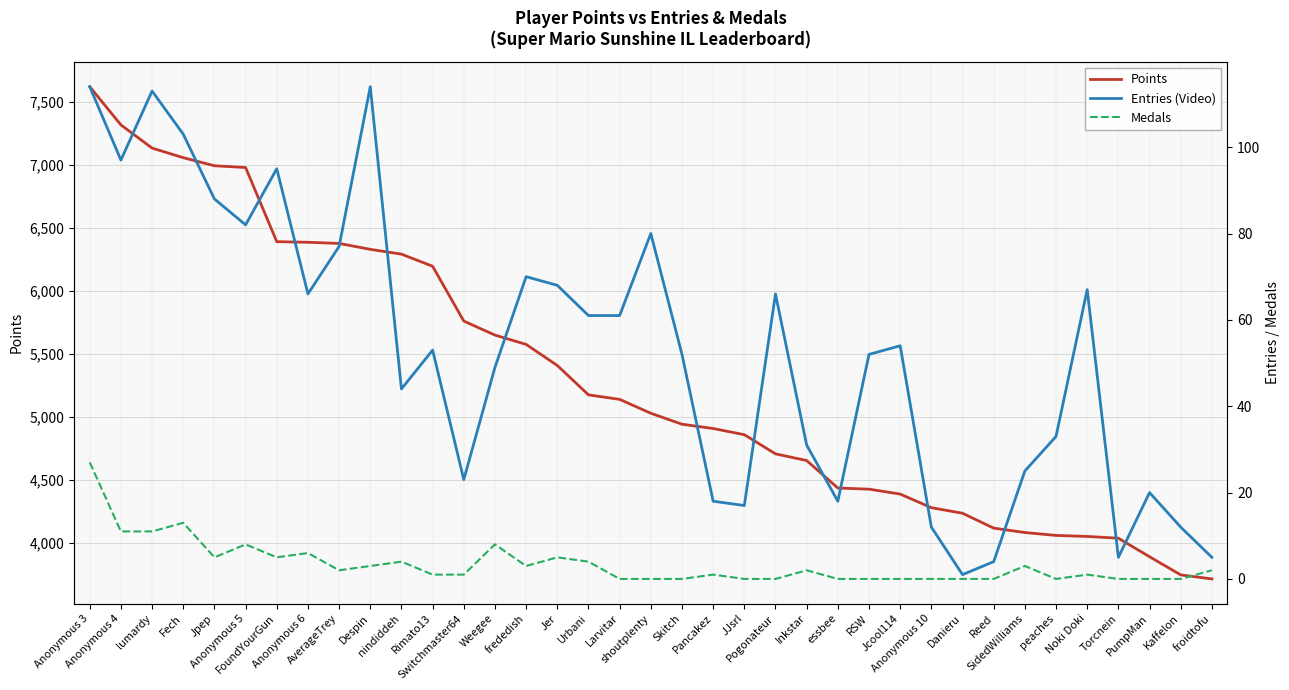

How many data points in Medals are above 1?

18